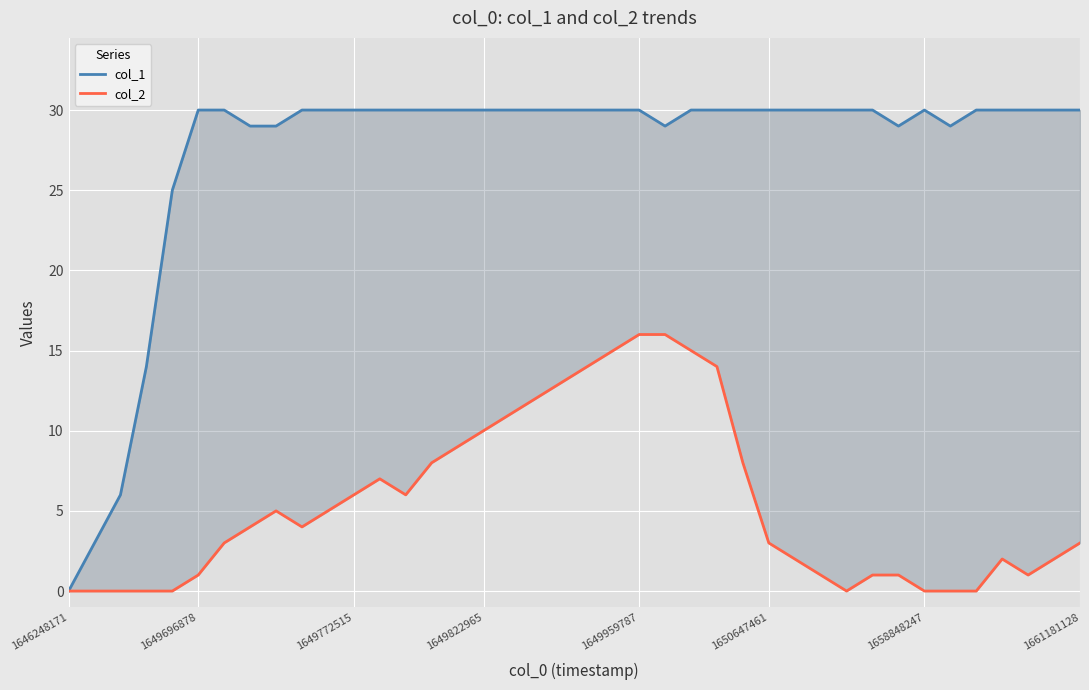

True or false: col_2 has a value of 6 at 13.

True